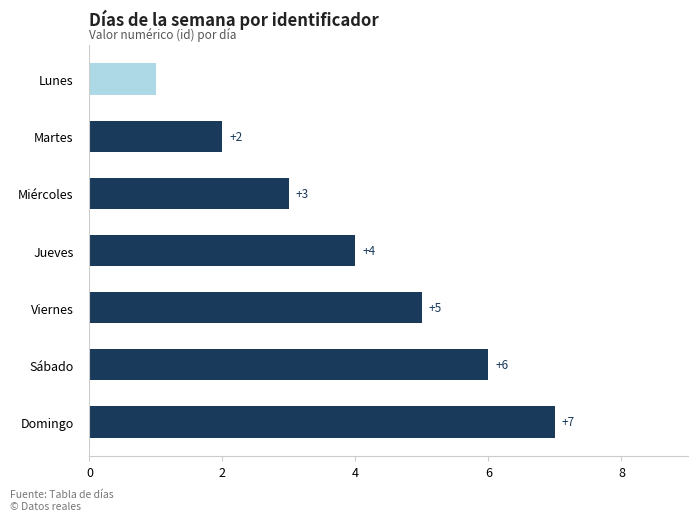

How many bars are there in total?

7